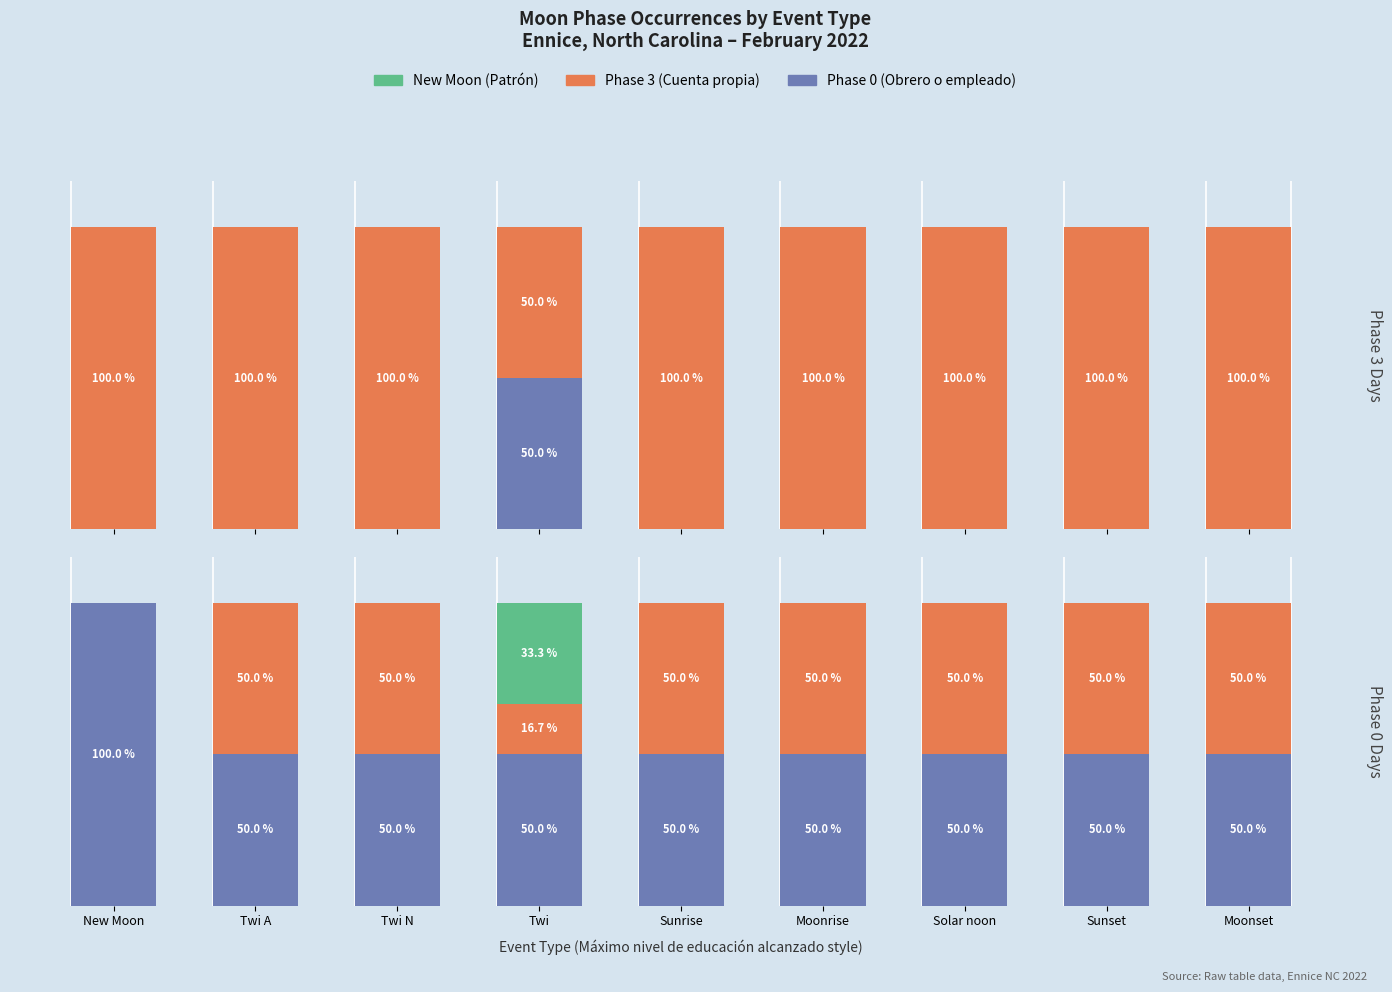

The Phase 3 (Cuenta propia) series shows -26.4 at New Moon. True or false?

False